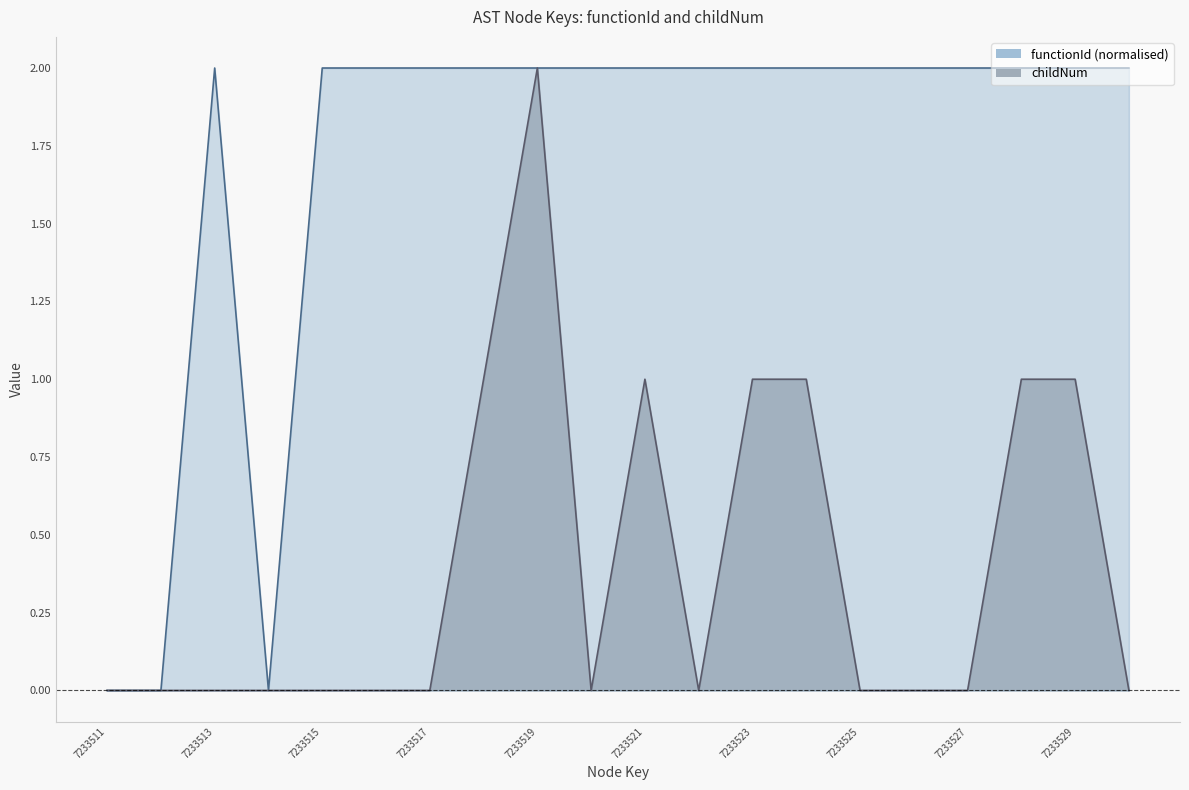

Count the childNum values in the range 0 to 1.

19